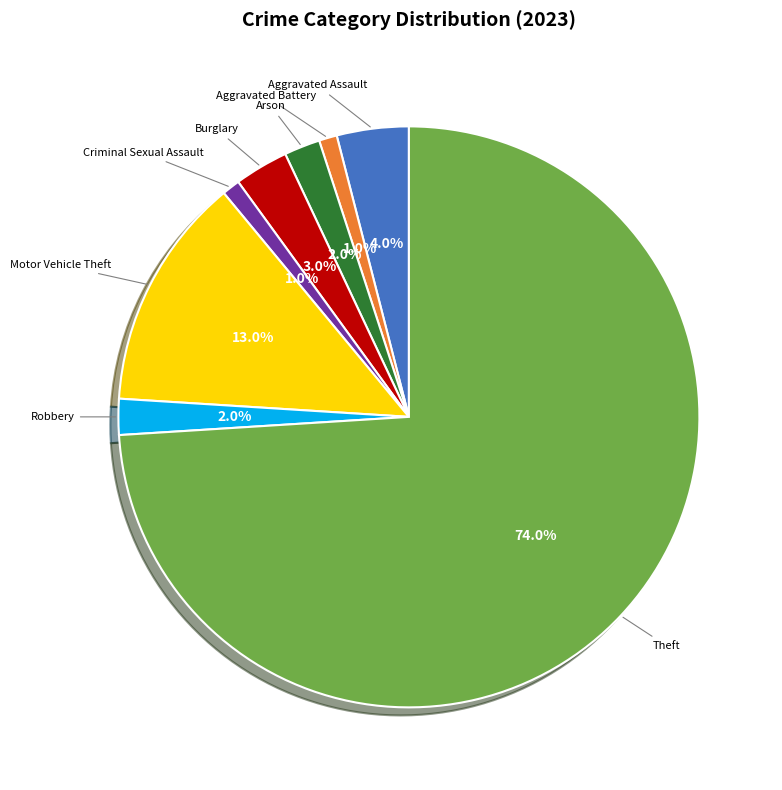

To the nearest percent, what portion does Aggravated Battery represent?

1%